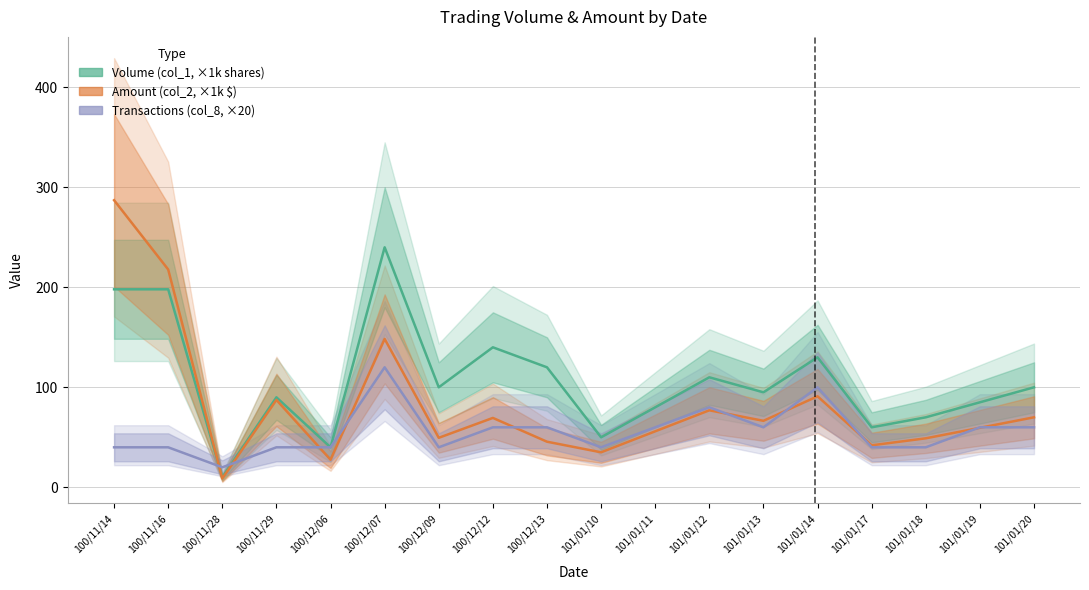

What is the maximum value for Volume (col_1, ×1k shares)?

240.0